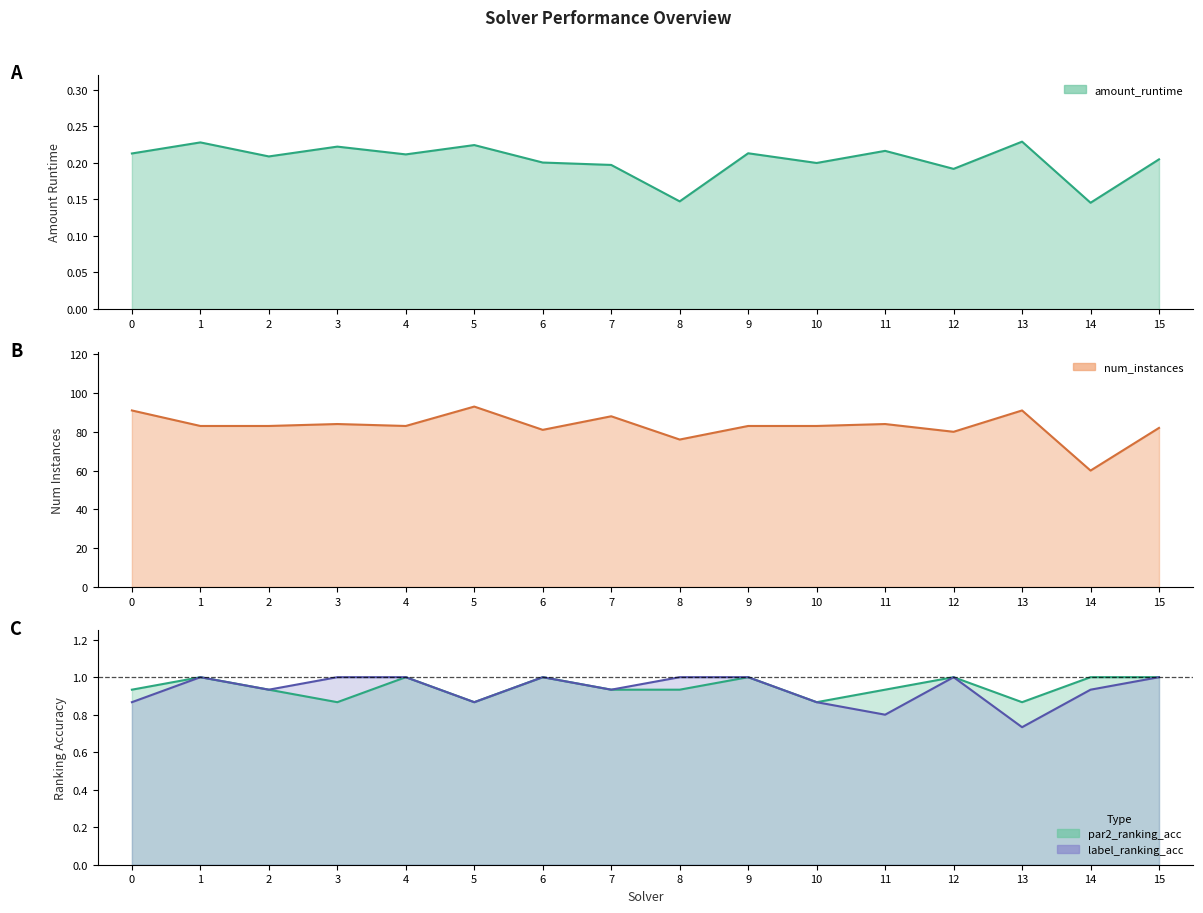

How many interior local peaks does the label_ranking_acc series have?

3